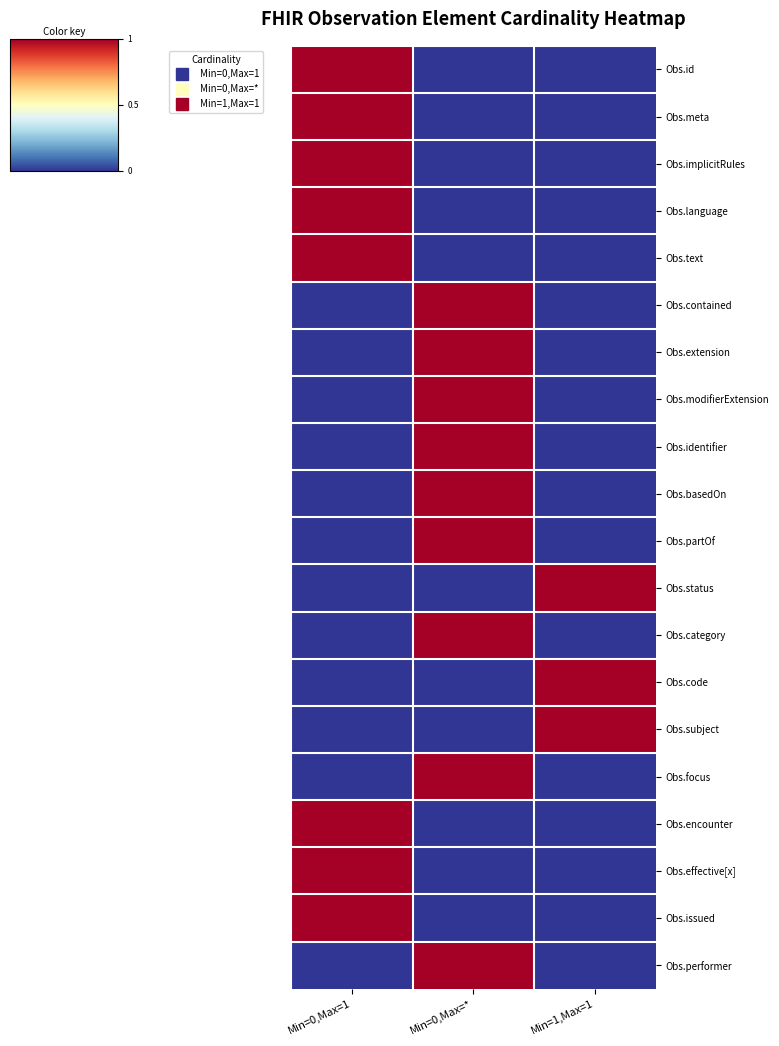

At how many categories does at least one series exceed 0?

3